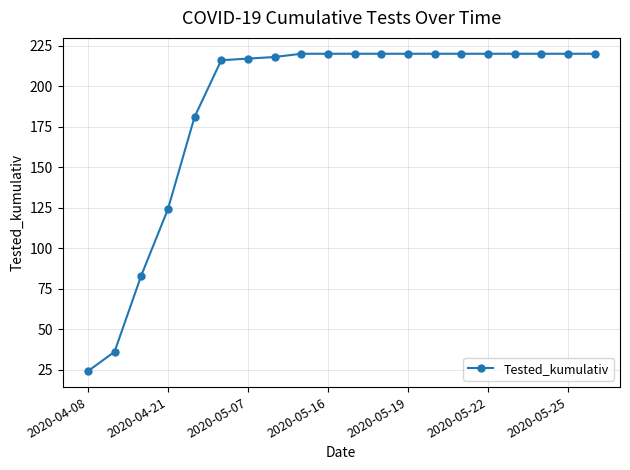

Is this an area chart (filled region under the line)?

No